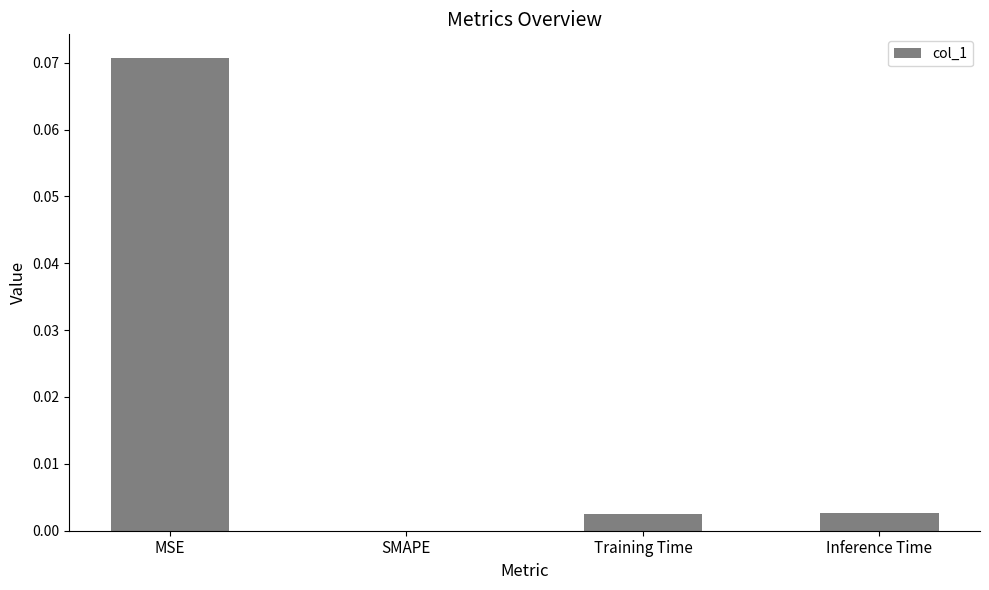

Which label corresponds to the largest value in the chart?

MSE